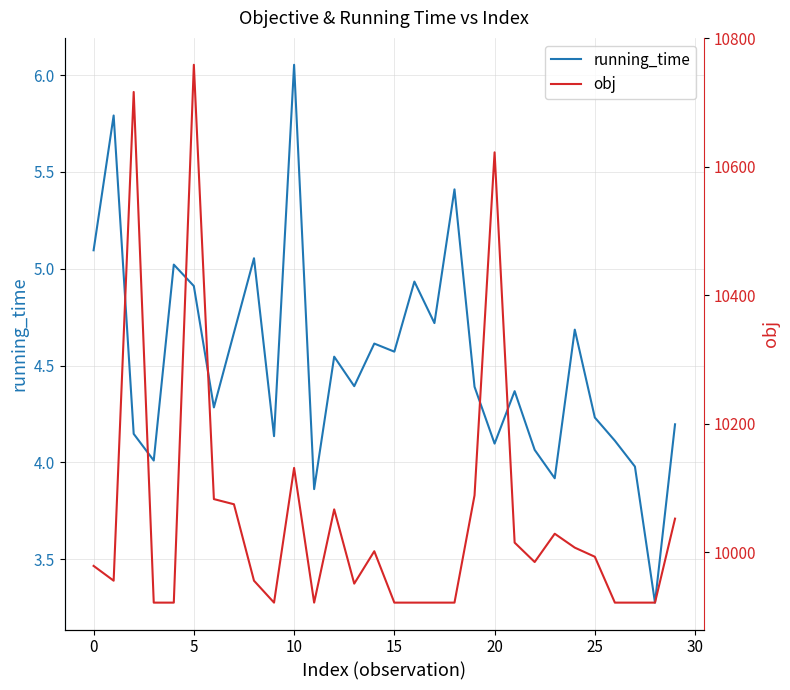

What is the minimum value for running_time?

3.3